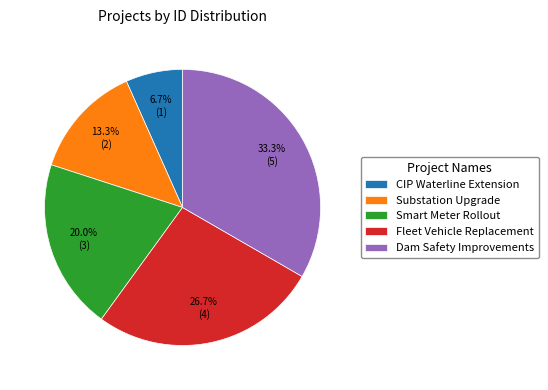

How many segments does this pie chart have?

5